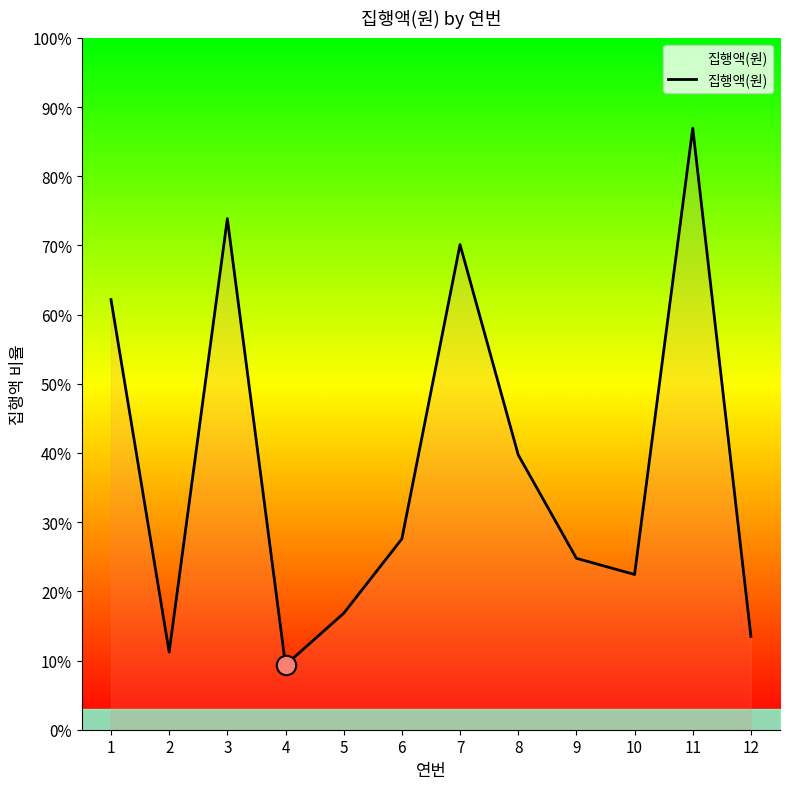

What is the difference between the second highest and second lowest values?

134000